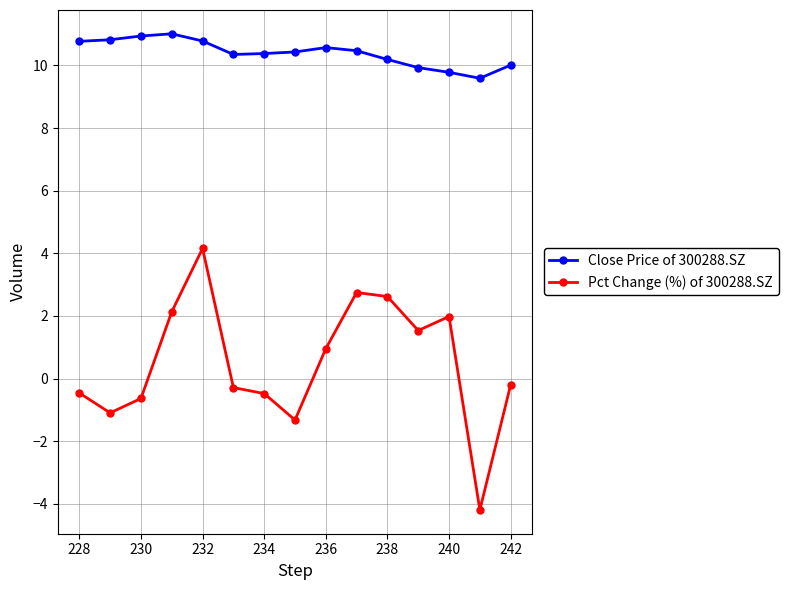

Which series has the largest range (max minus min)?

Pct Change (%) of 300288.SZ